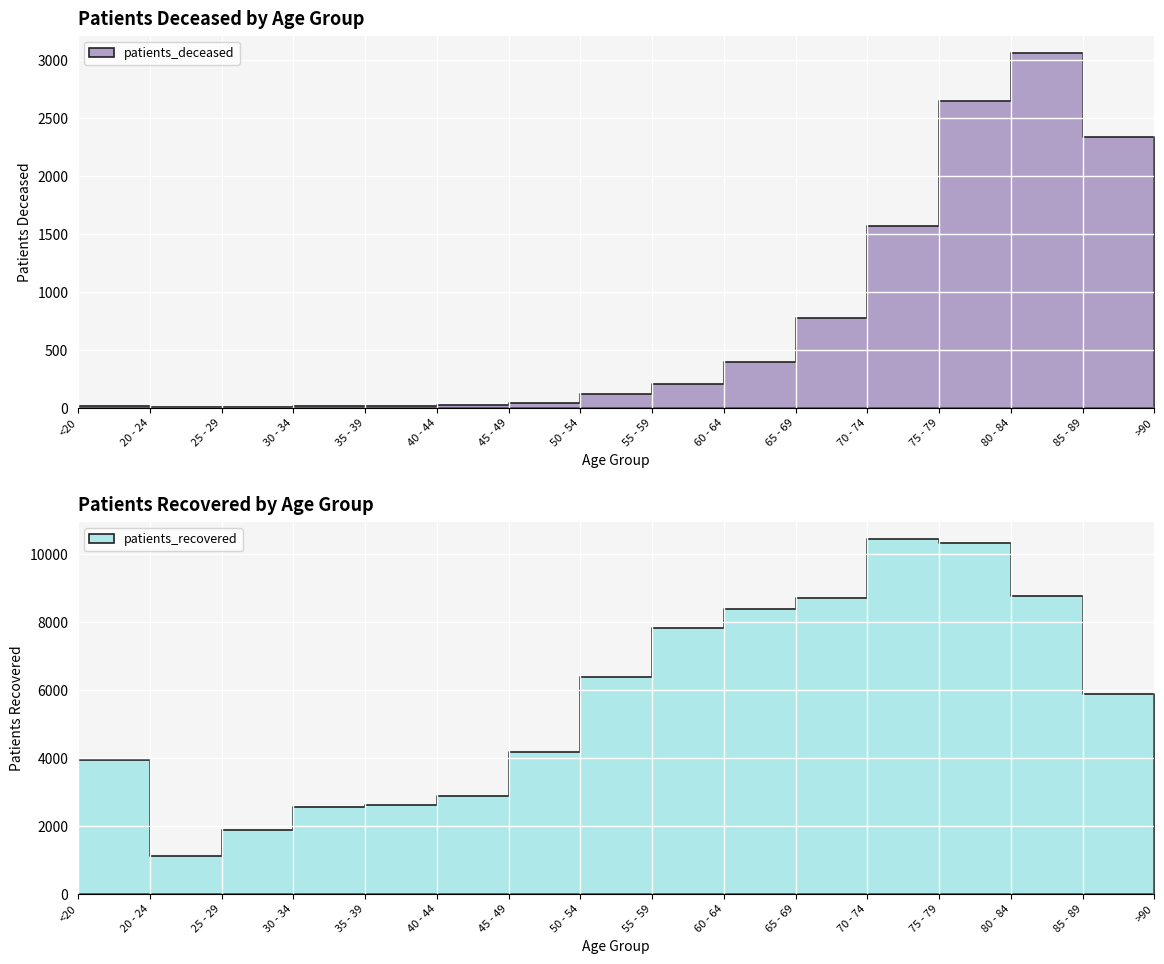

Which has a higher value, 85 - 89 or >90?

85 - 89